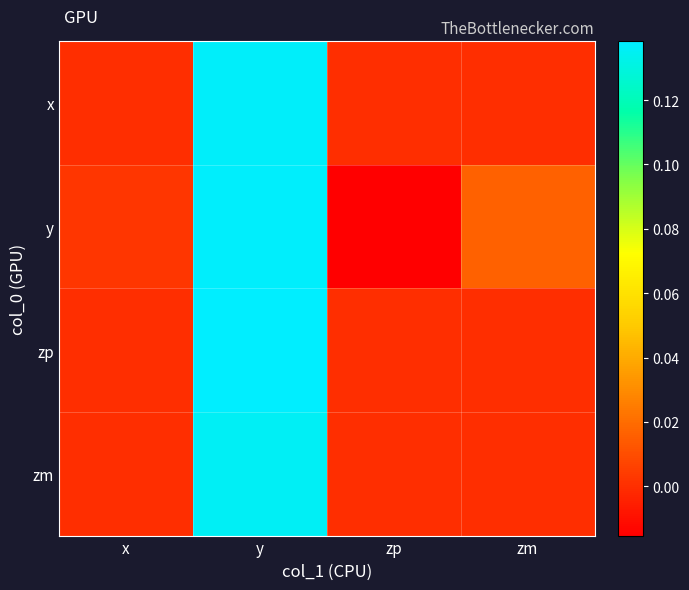

Reading left to right, transcribe all the data shown in this chart.

x: x=0.0	y=0.1	zp=0.0	zm=0.0
y: x=0.0	y=0.1	zp=-0.0	zm=0.0
zp: x=0.0	y=0.1	zp=0.0	zm=0.0
zm: x=0.0	y=0.1	zp=0.0	zm=0.0